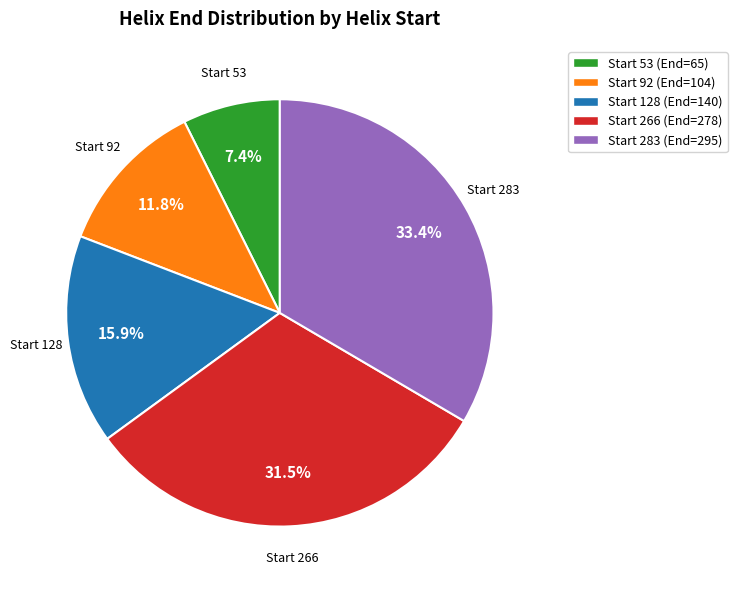

Does Start 266 (End=278) account for over 50% of the chart?

No